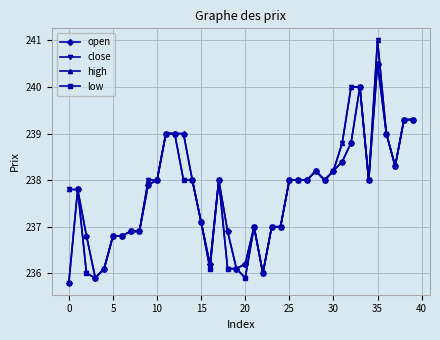

Does the chart display data point markers on the line(s)?

Yes